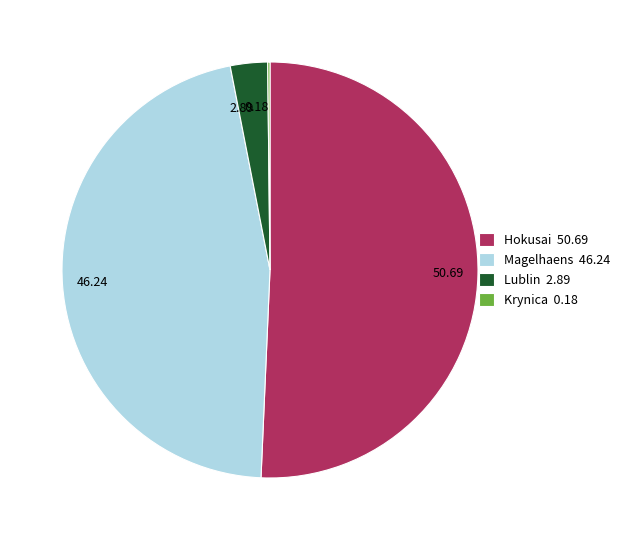

Does Magelhaens represent more than half of the total?

No